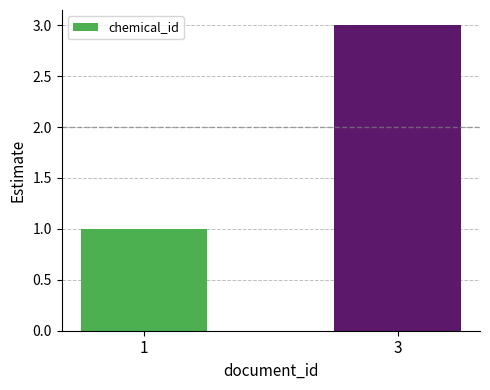

True or false: the data shows 3 at 3.

True